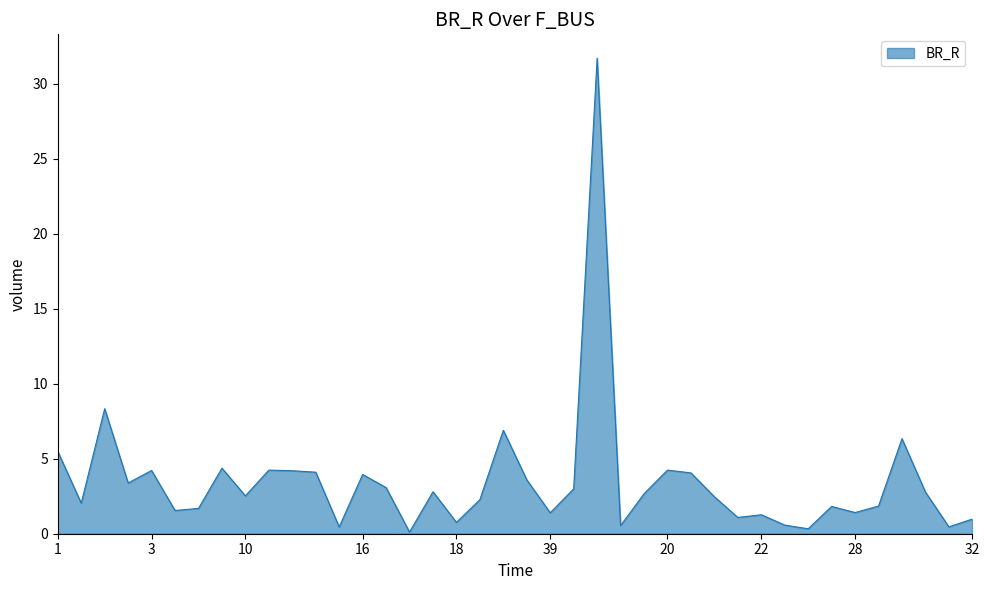

What is the maximum value shown in the chart?

31.7